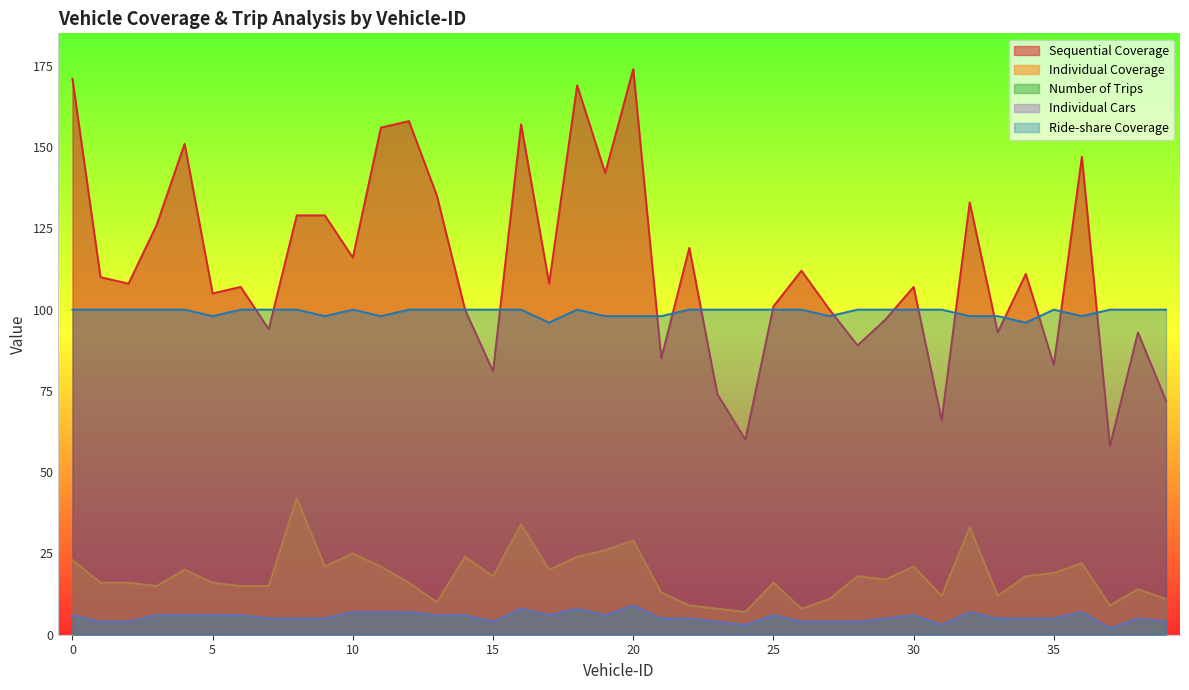

How many values in the Individual Coverage series are below 17?

20